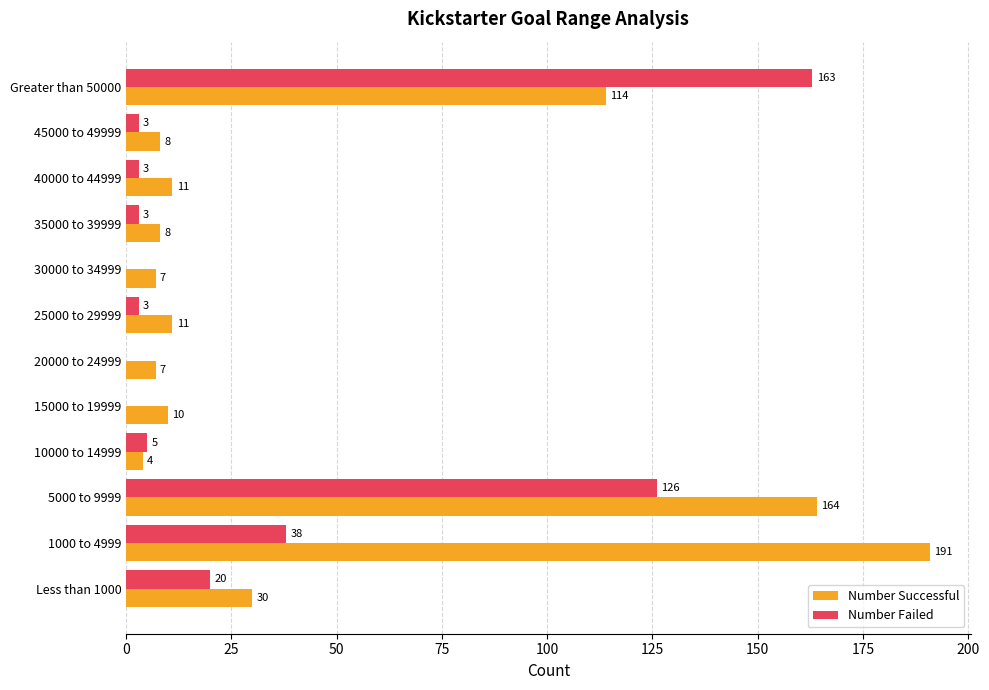

True or false: Number Successful has a value of 235 at 5000 to 9999.

False